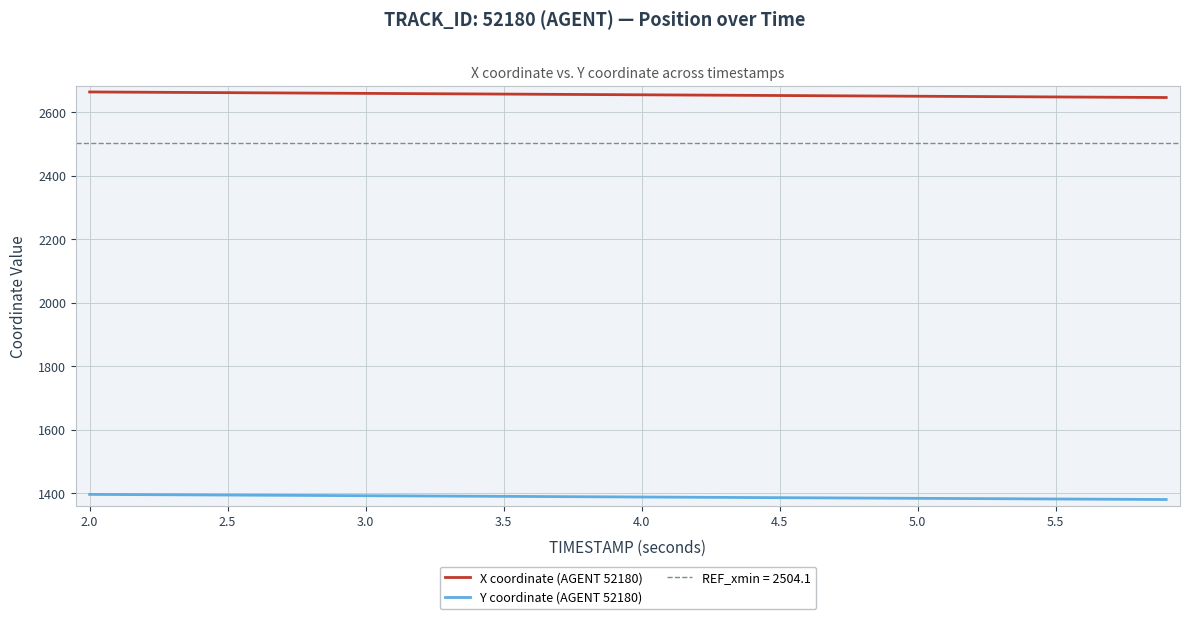

What is the highest value of the X coordinate (AGENT 52180) series?

2663.6